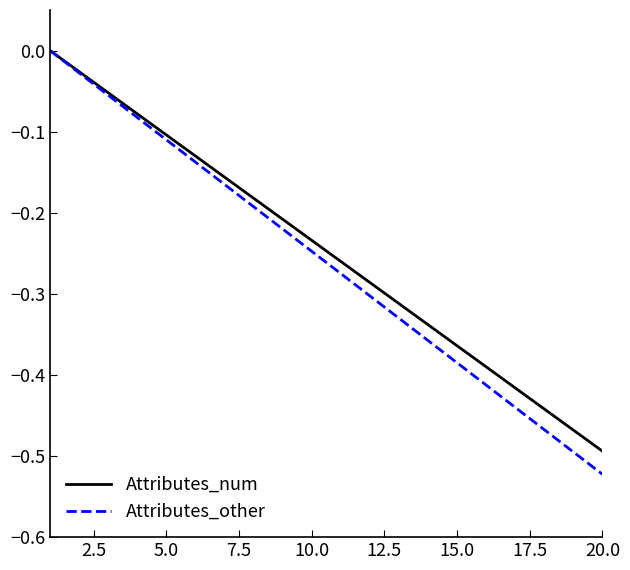

List the series in order of their overall mean, lowest first.

Attributes_other, Attributes_num